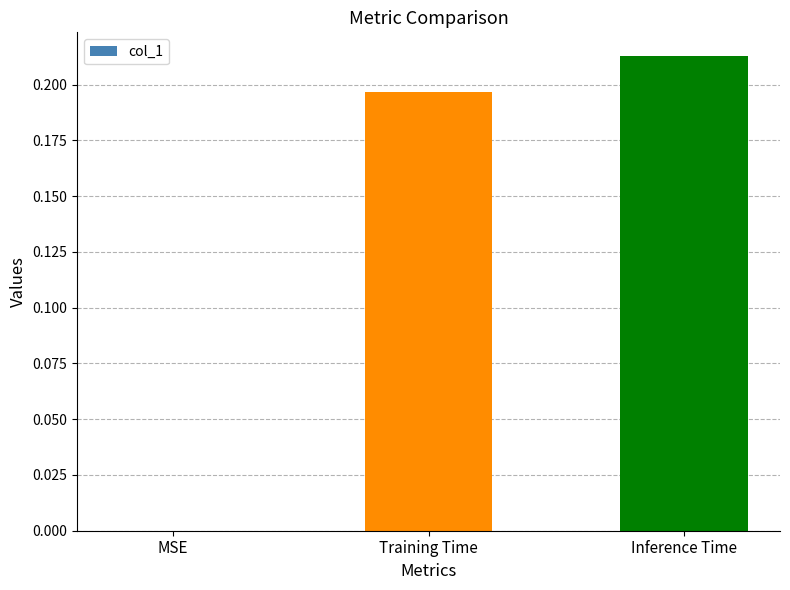

Does the chart contain stacked bars?

No